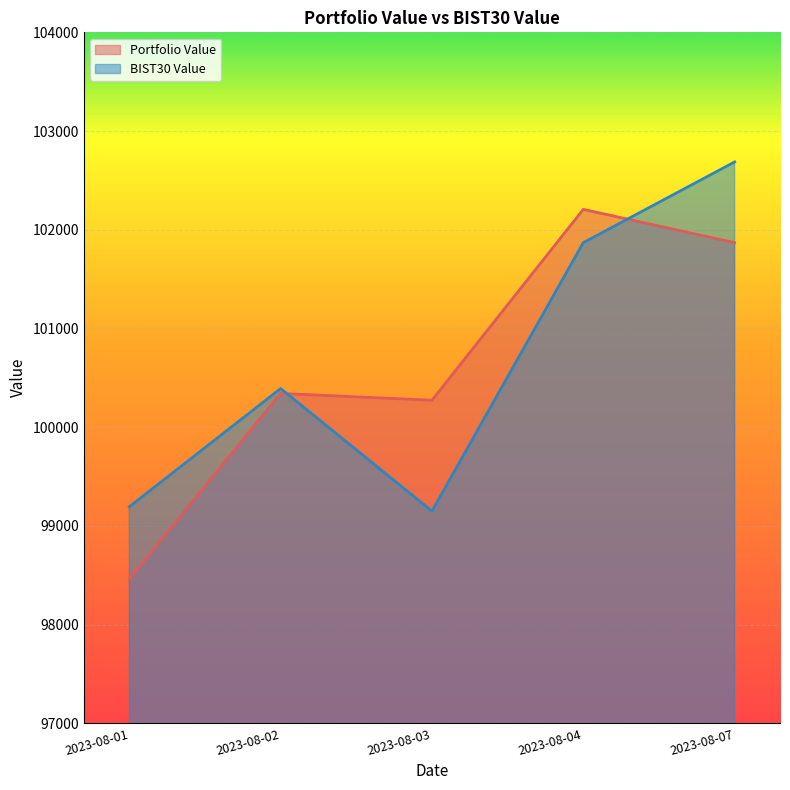

What is the difference between the second highest and minimum values in the Portfolio Value series?

3404.8